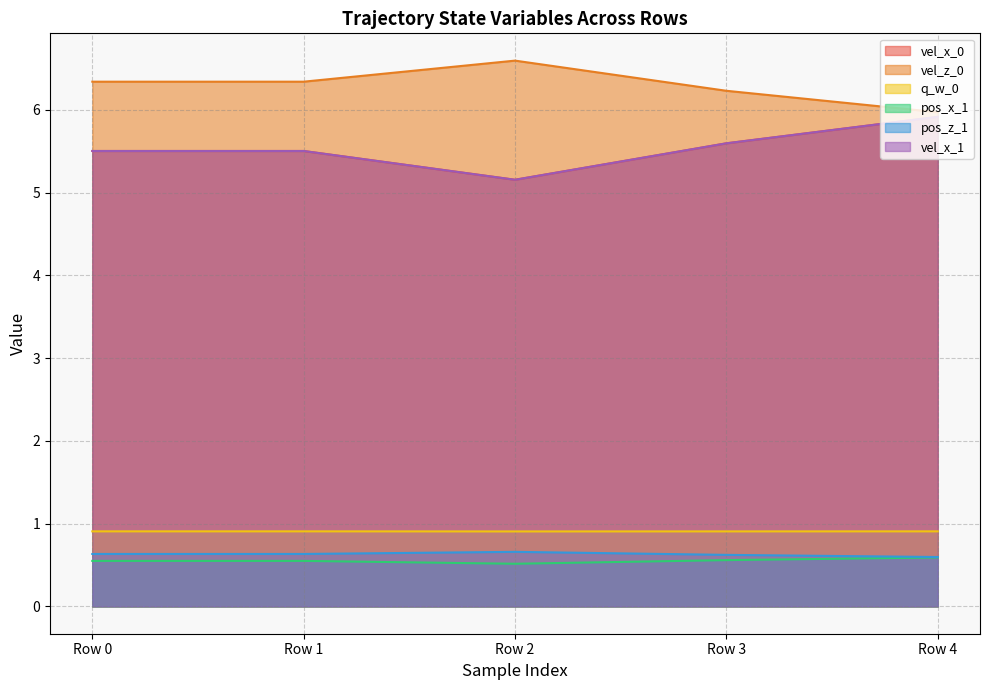

The value of vel_x_0 at Row 2 is 7.4. True or false?

False